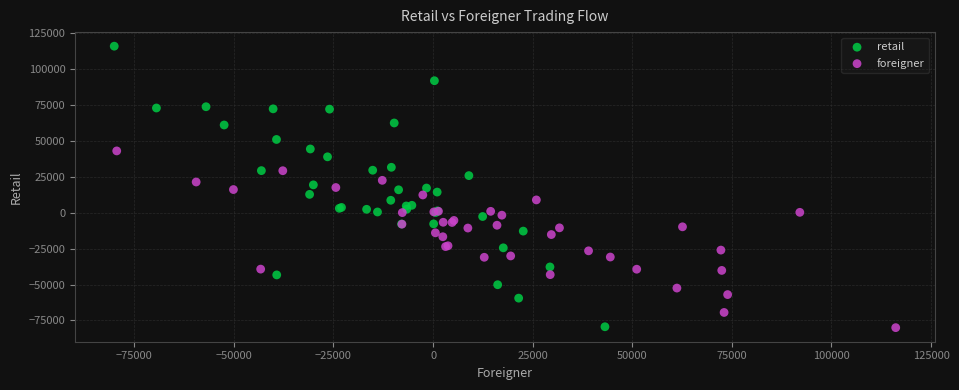

Which series reaches the maximum Y coordinate?

retail